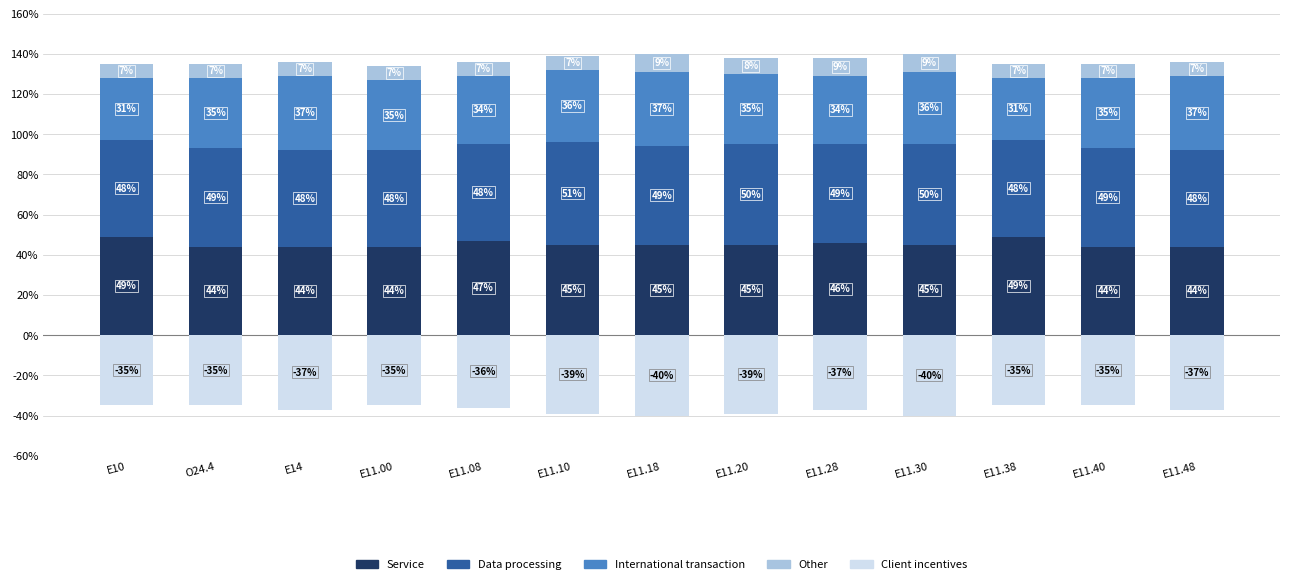

What is the label of the 4th bar from the left?

E11.00